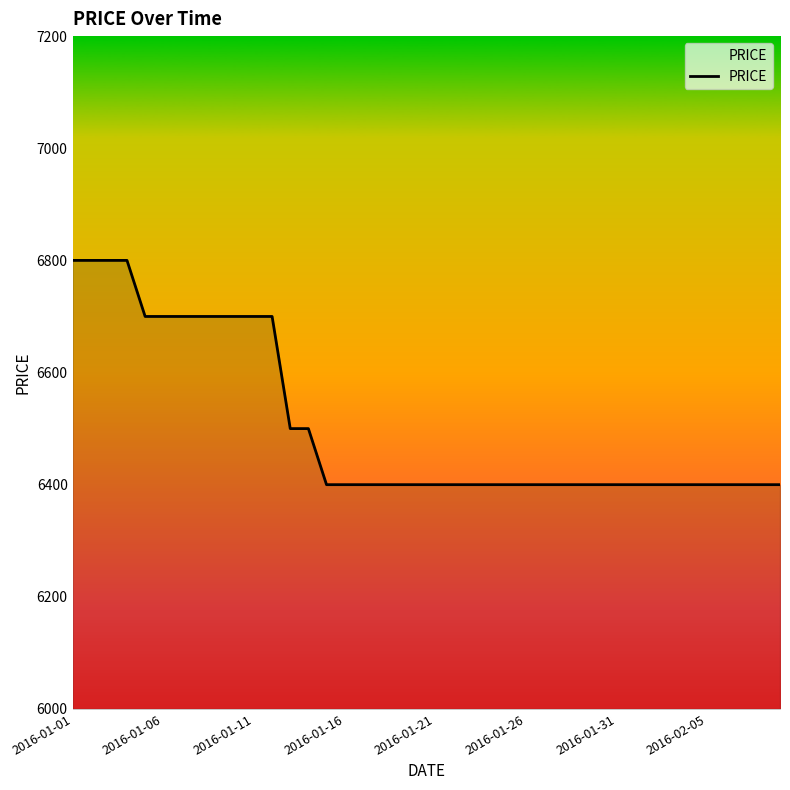

What is the minimum value shown in the chart?

6400